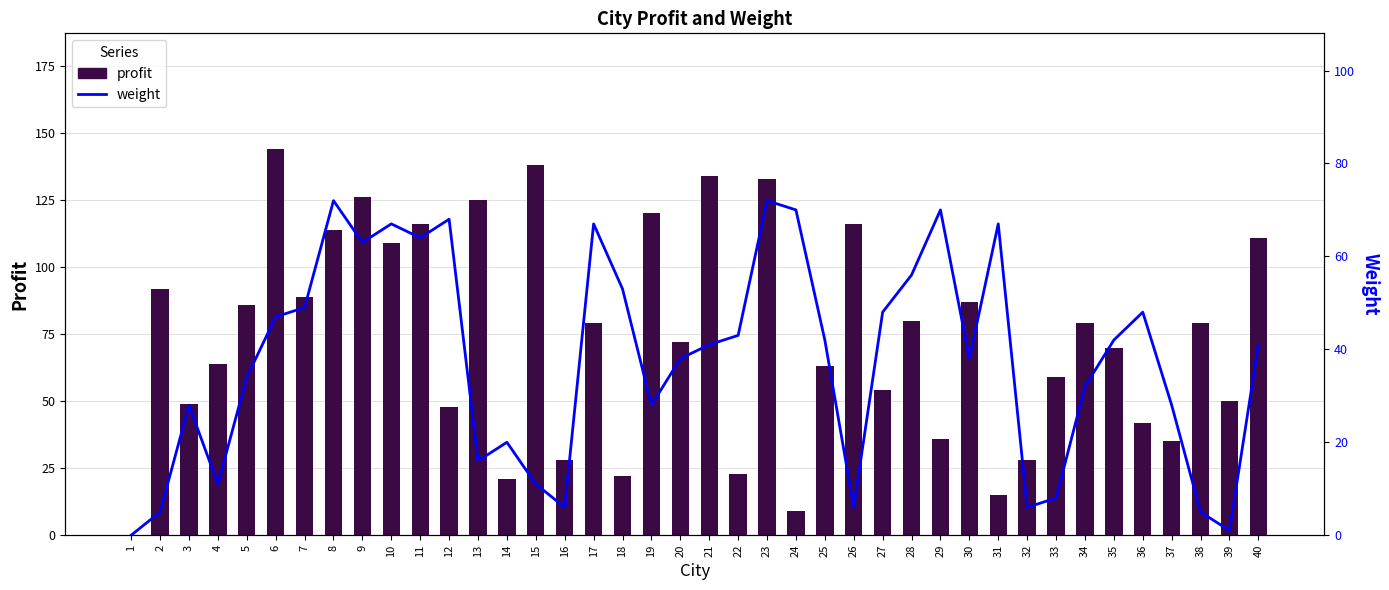

Rank the categories by weight value from lowest to highest.

1, 39, 2, 38, 16, 26, 32, 33, 4, 15, 13, 14, 3, 19, 37, 34, 5, 20, 30, 21, 40, 25, 35, 22, 6, 27, 36, 7, 18, 28, 9, 11, 10, 17, 31, 12, 24, 29, 8, 23